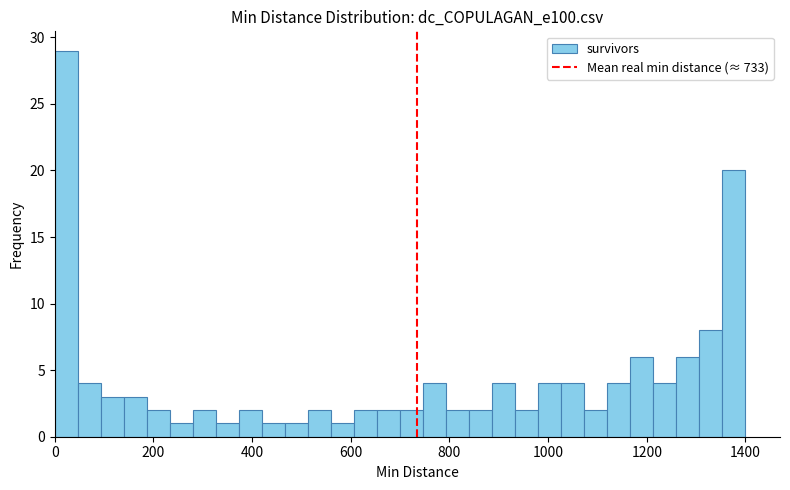

Around what value on the x-axis is the tallest bar? Give the approximate position of its centre, as read against the axis.

20